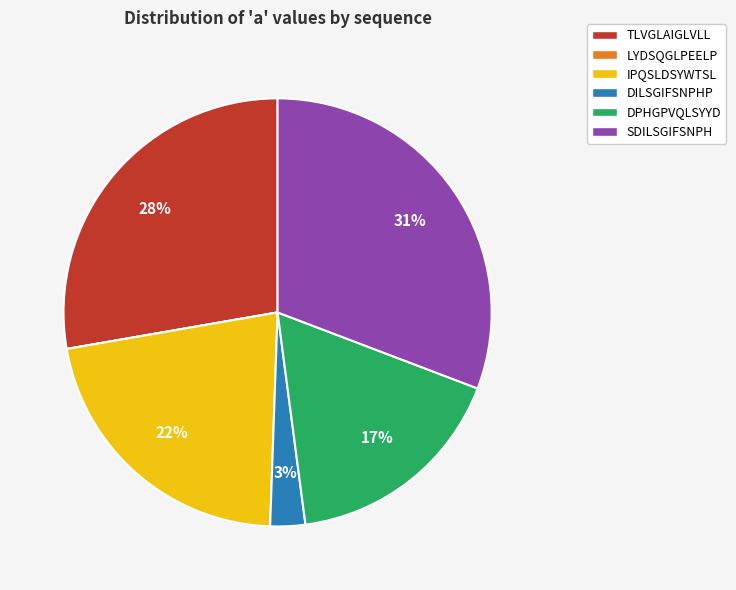

Does TLVGLAIGLVLL represent more than half of the total?

No